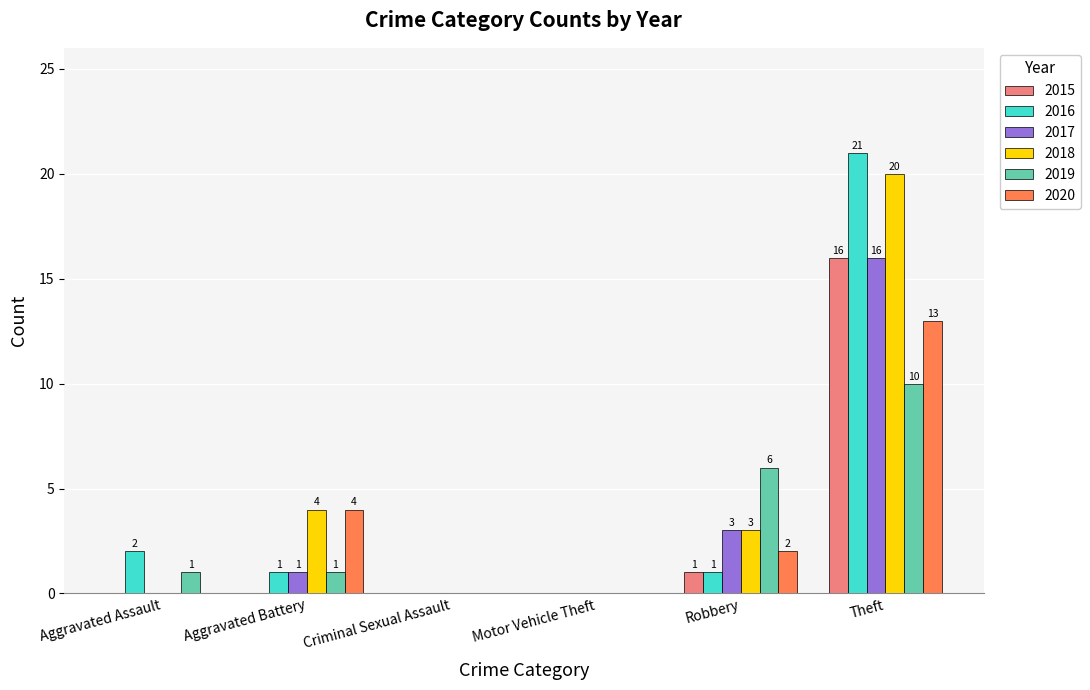

At which category is the sum across all series the highest?

Theft